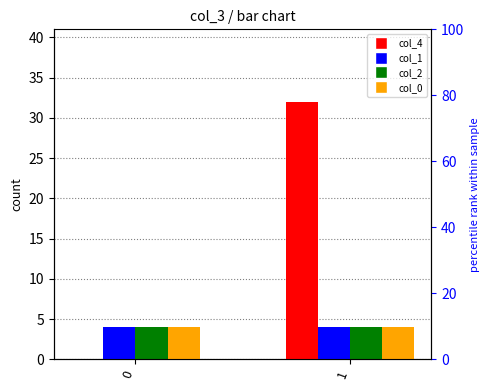

Which series has the largest total across all categories?

col_4